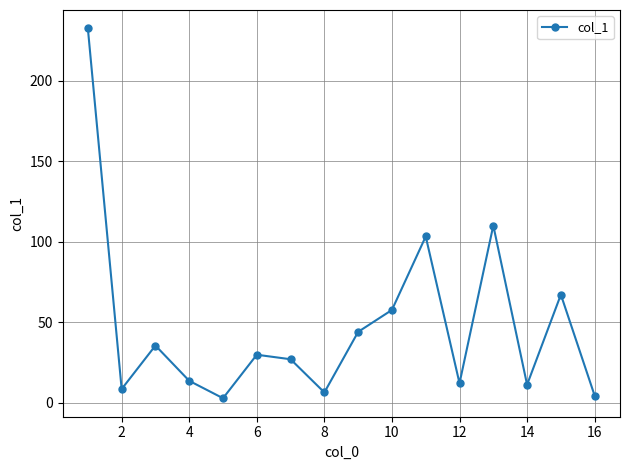

What is the difference between the maximum and minimum values?

229.5